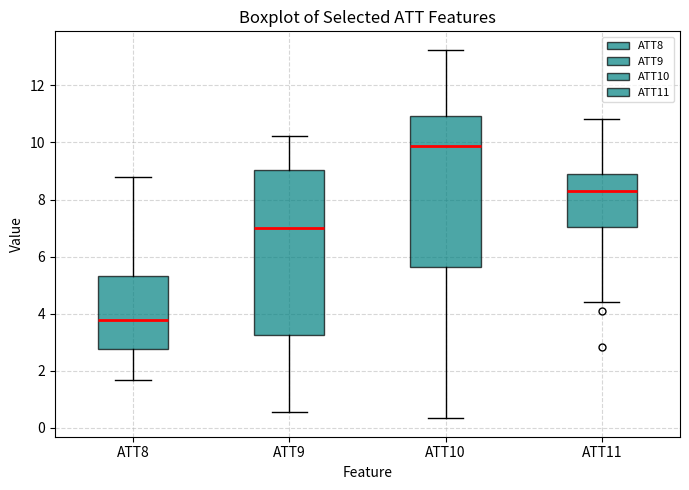

Reading left to right, transcribe this box plot: for each box, give where its median line is, the range the box spans, and where its two whiskers end, as read against the y-axis. The values are not printed on the chart, so give them approximately, as read against the axis.

ATT8: median 3.8, box 2.8 to 5.4, whiskers 1.6 to 8.8
ATT9: median 7.0, box 3.2 to 9.0, whiskers 0.6 to 10.2
ATT10: median 9.8, box 5.6 to 11.0, whiskers 0.4 to 13.2
ATT11: median 8.4, box 7.0 to 8.8, whiskers 4.4 to 10.8